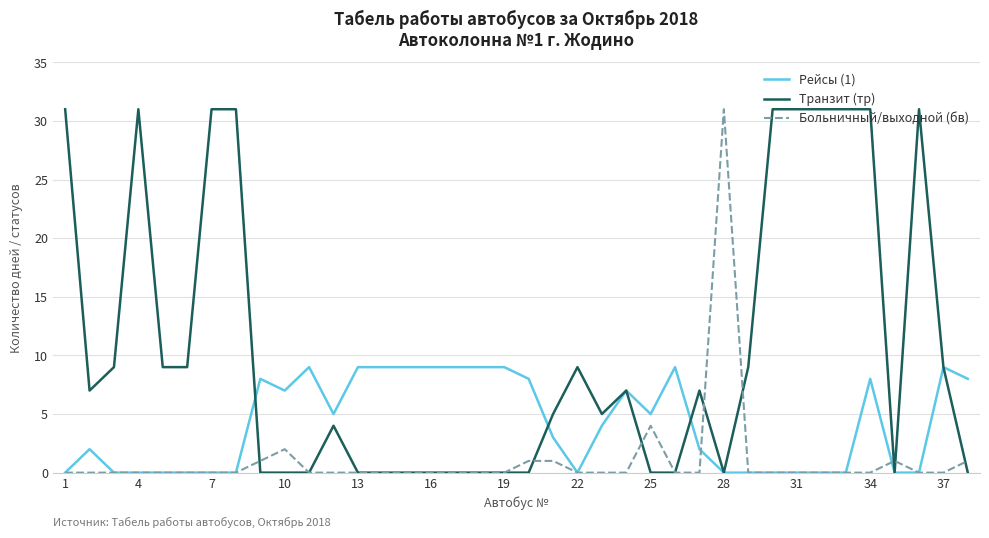

What is the greatest value displayed?

31